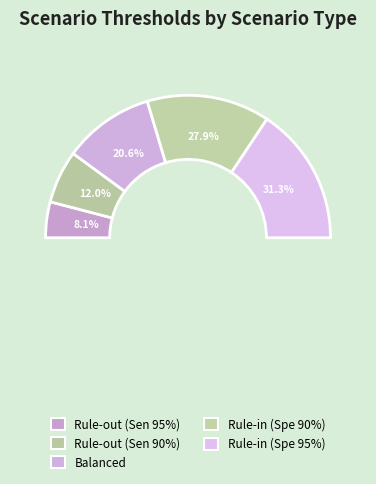

Rank the categories by value from lowest to highest.

Rule-out (Sen 95%), Rule-out (Sen 90%), Balanced, Rule-in (Spe 90%), Rule-in (Spe 95%)